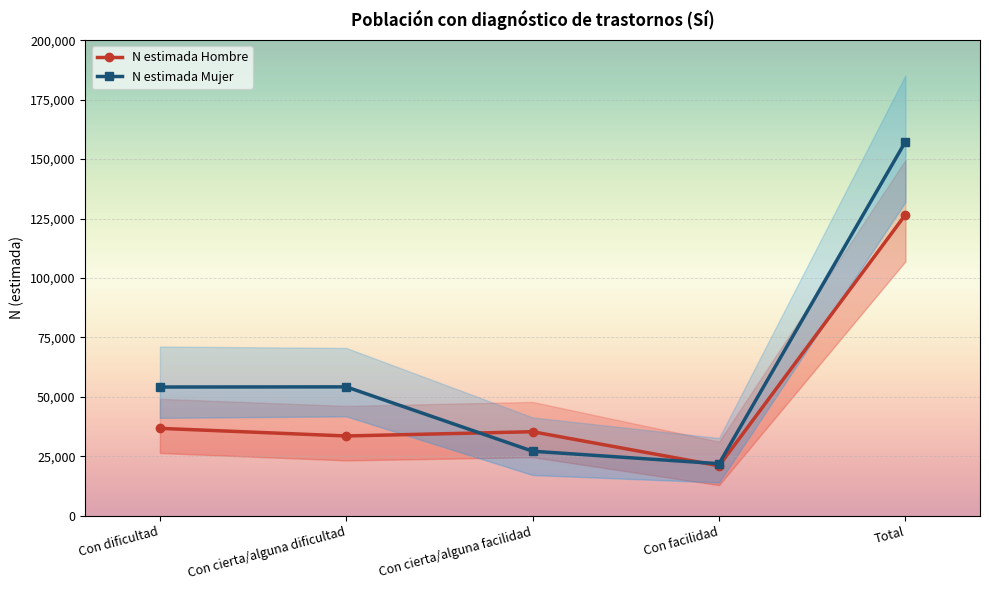

The value of N estimada Hombre at Con facilidad is 30007. True or false?

False